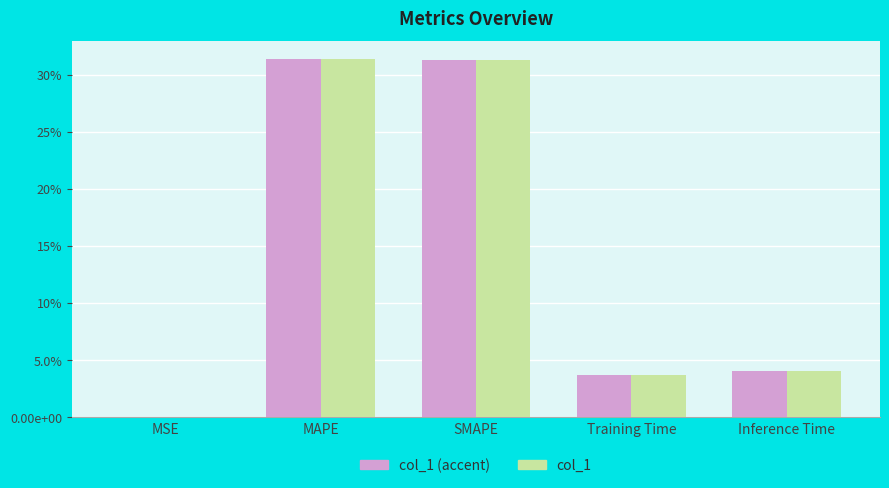

Are the bars horizontal?

No